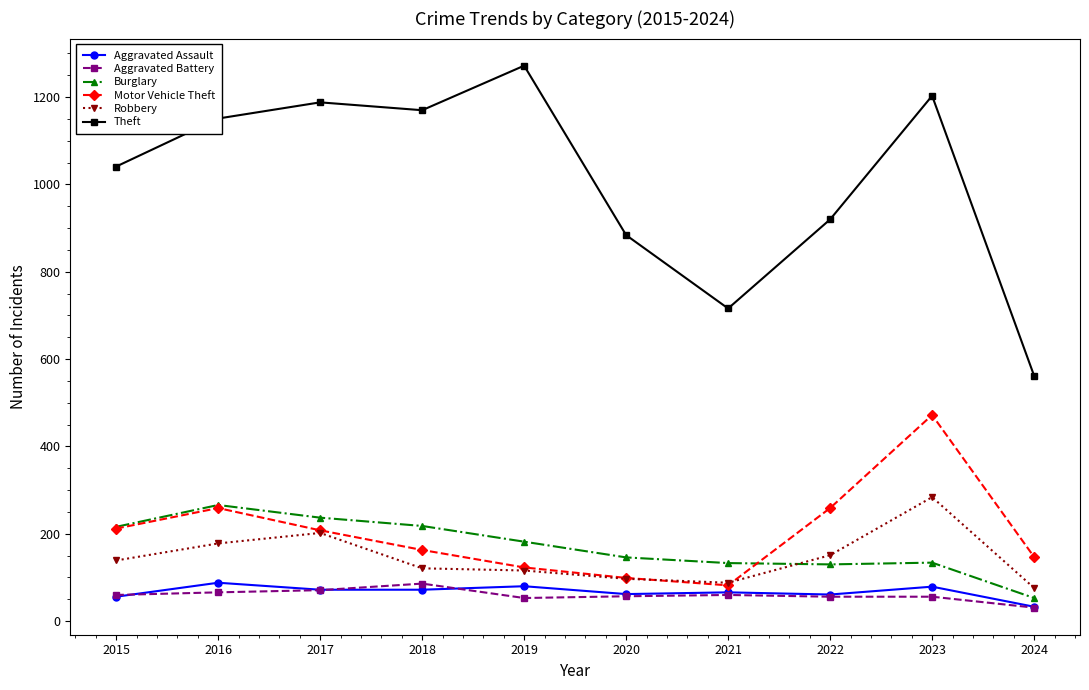

How many interior local peaks does the Theft series have?

3